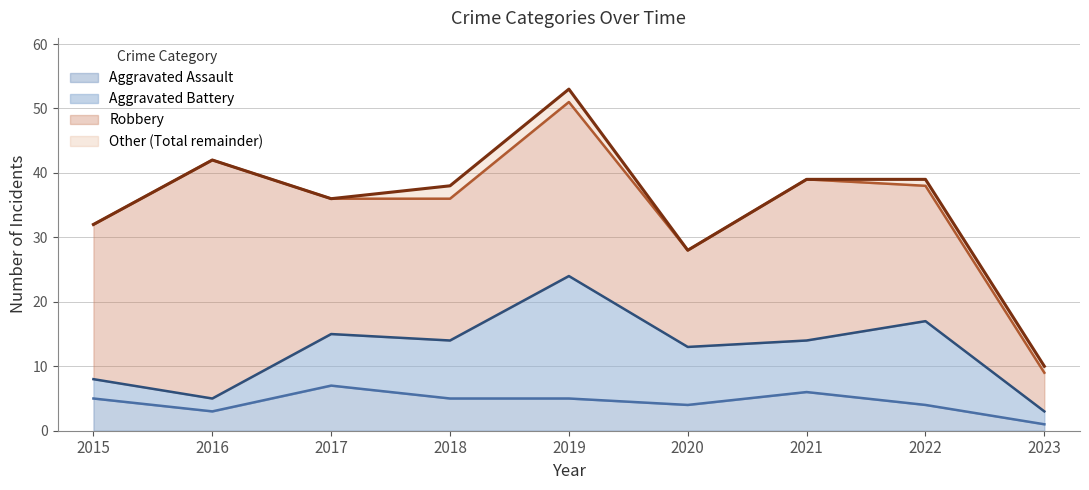

Reading left to right, extract all data points from this chart.

Aggravated Assault: 5	3	7	5	5	4	6	4	1
Total: 32	42	36	38	53	28	39	39	10